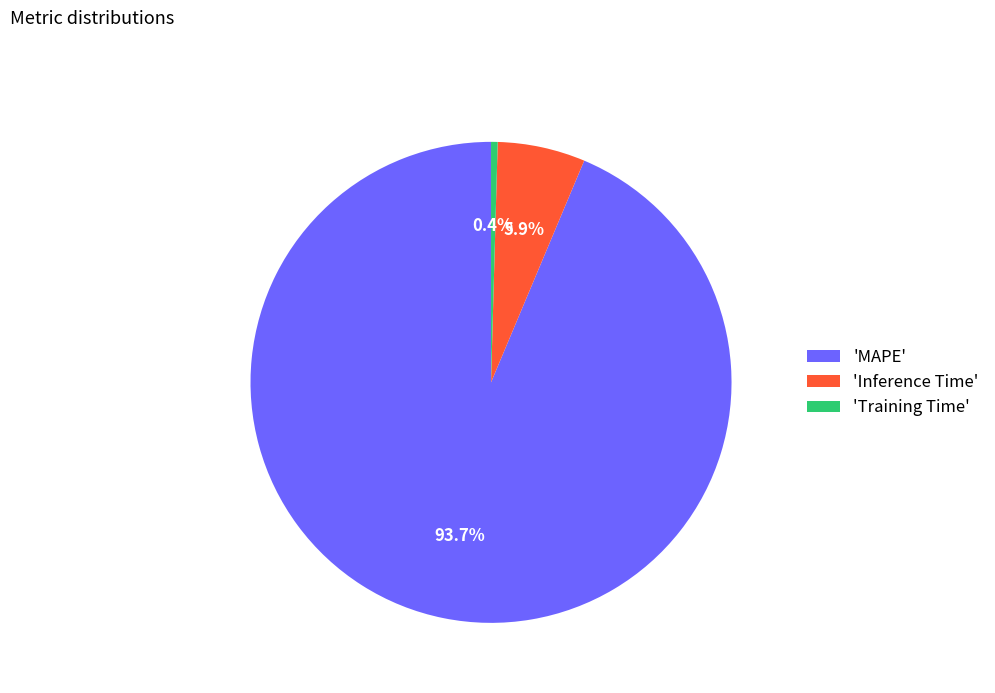

Rank the categories by value from highest to lowest.

'MAPE', 'Inference Time', 'Training Time'